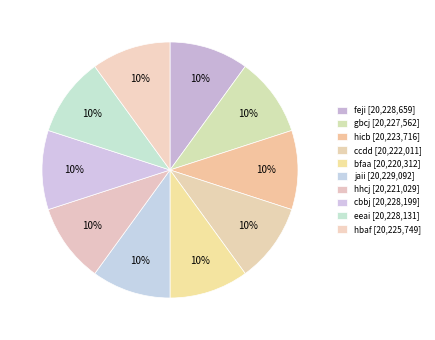

Is there a majority slice in this chart?

No